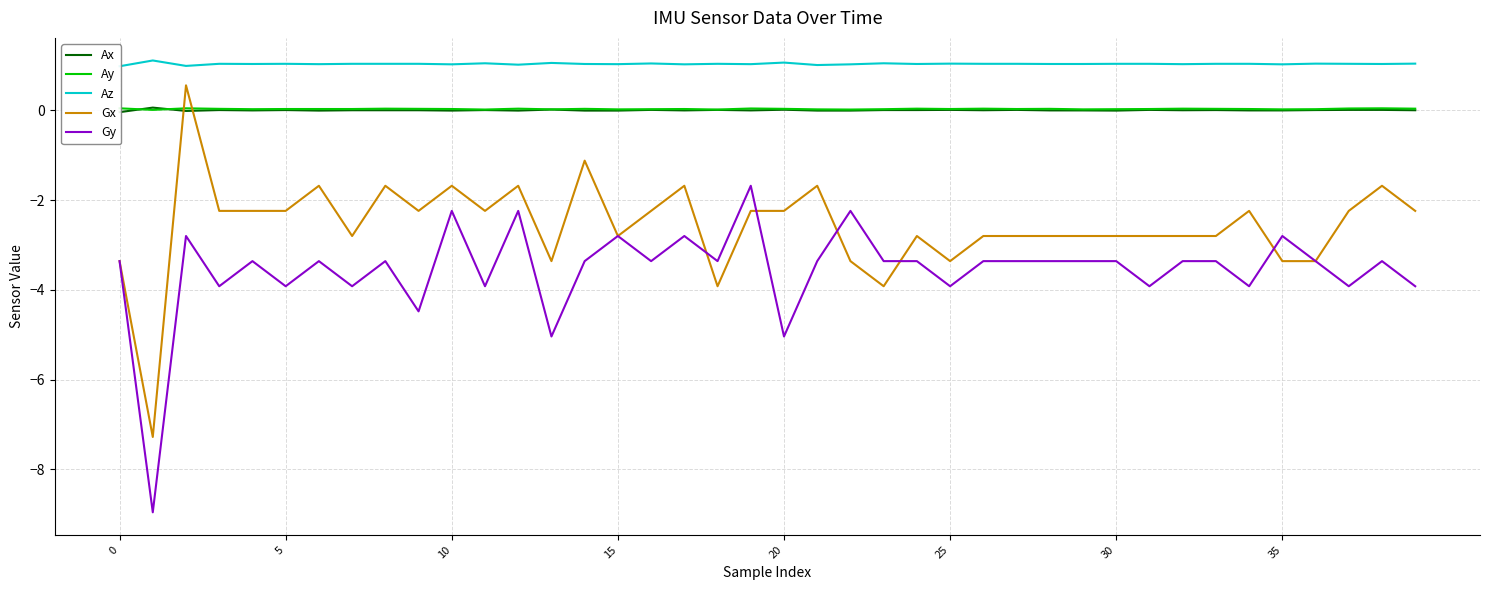

How many categories are shown in the chart?

40